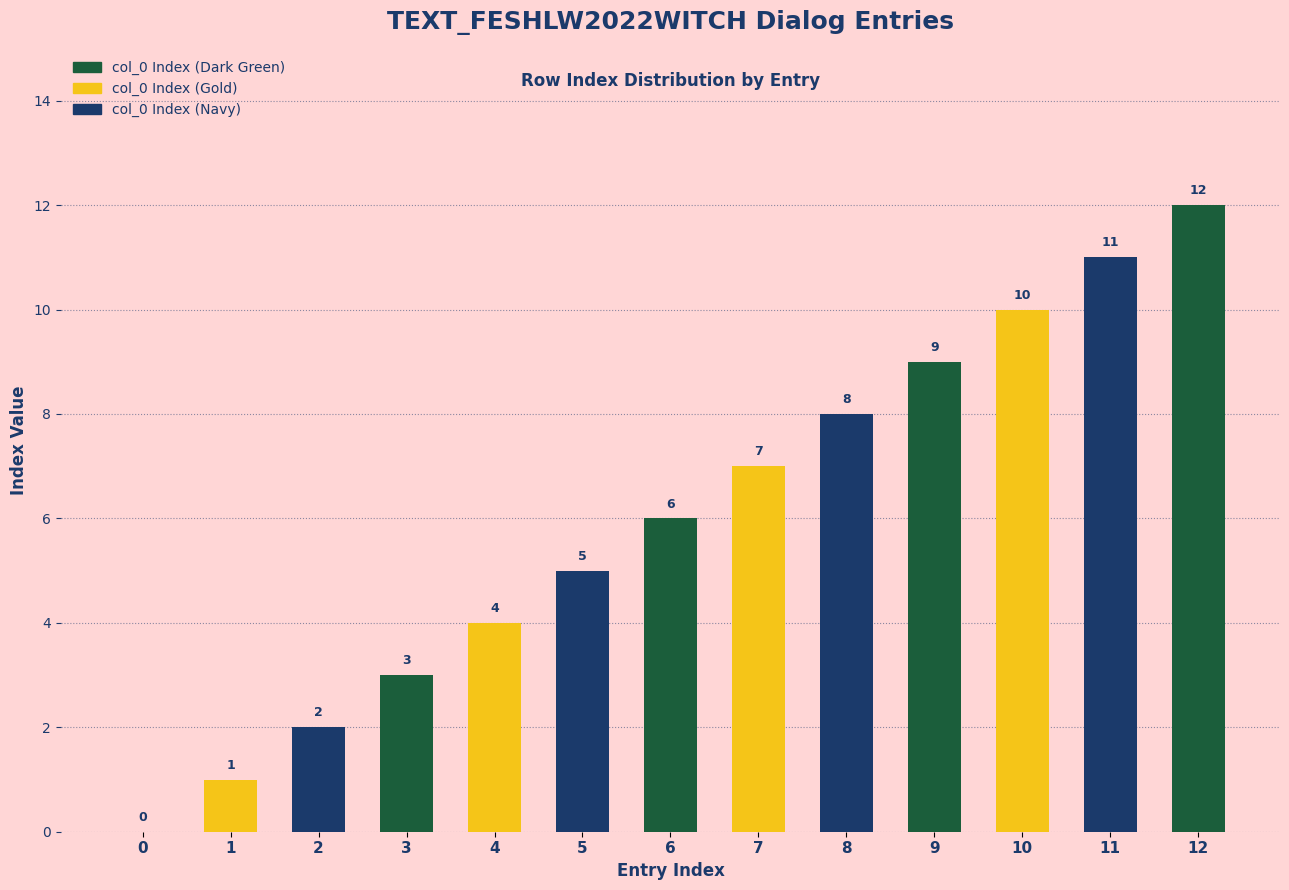

Reading left to right, transcribe all the data shown in this chart.

0	1	2	3	4	5	6	7	8	9	10	11	12